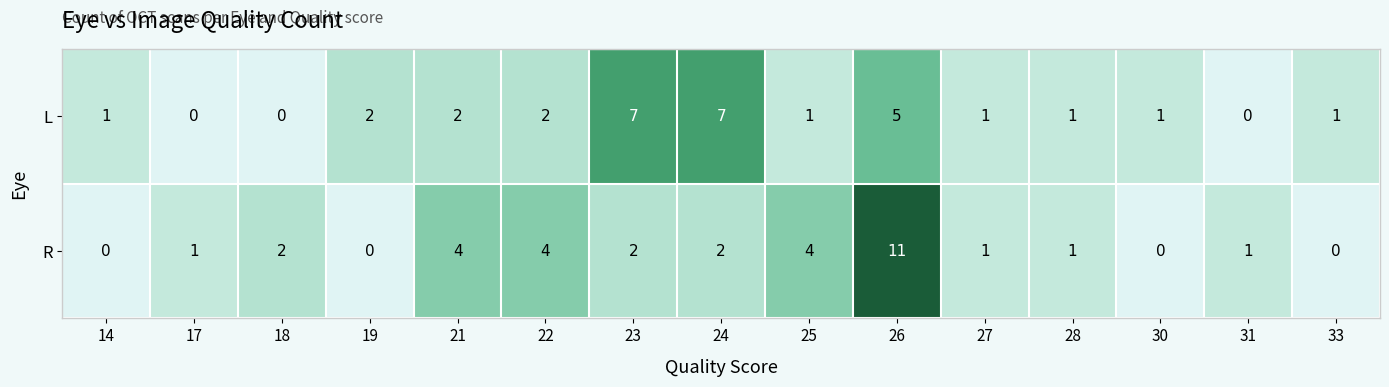

What is the sum of all L values?

31